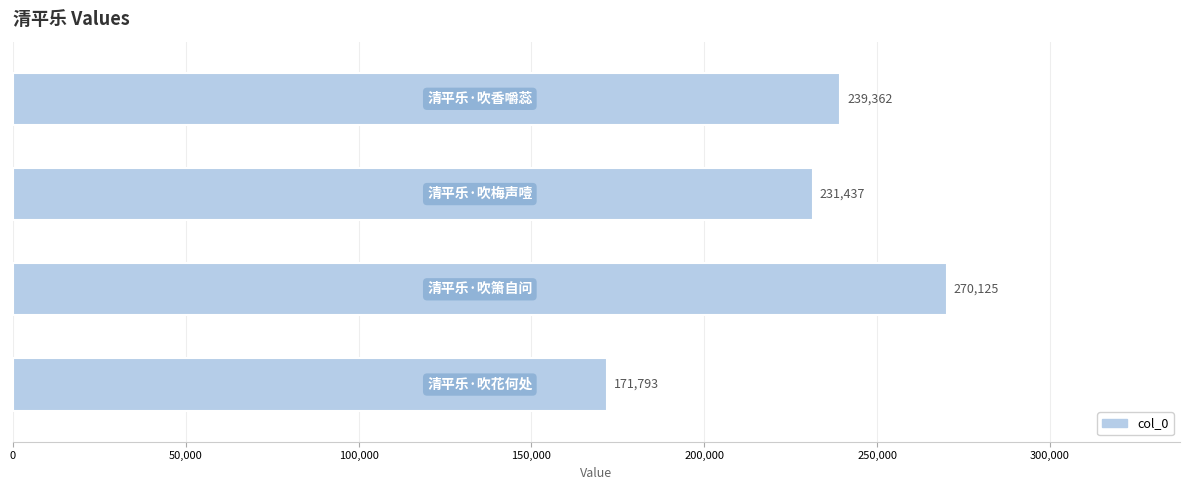

What is the value of the 1st bar from the top?

239362